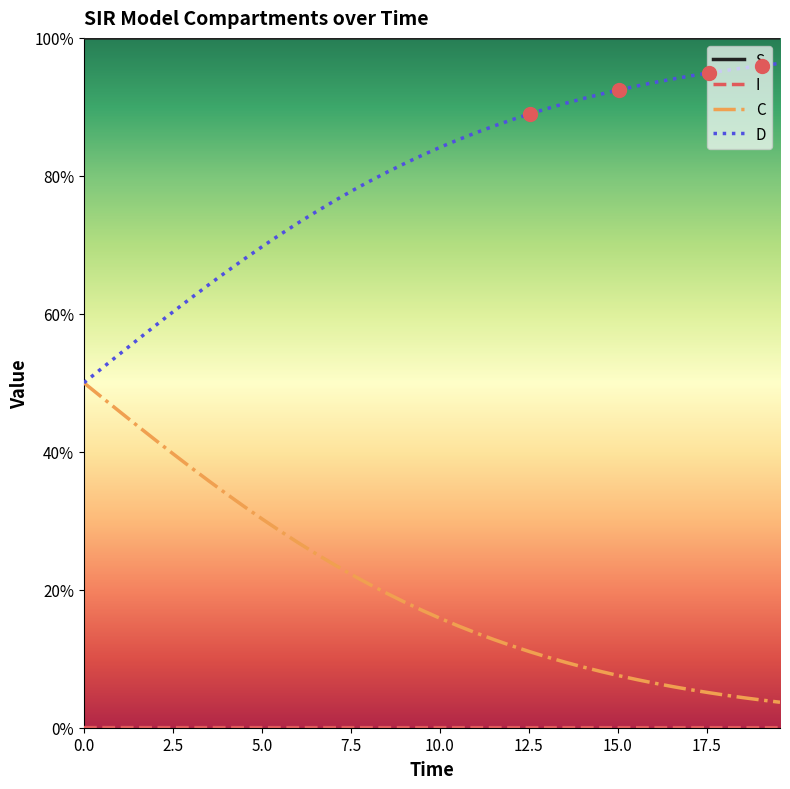

True or false: S and D cross at least once.

False